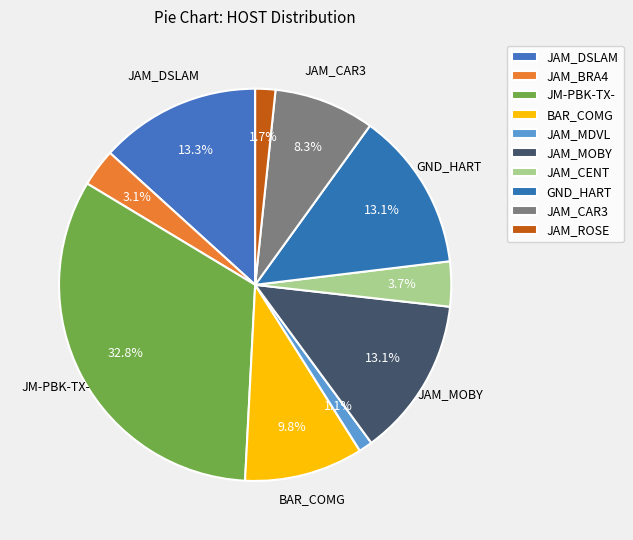

True or false: JAM_BRA4 accounts for 3% of the total.

True